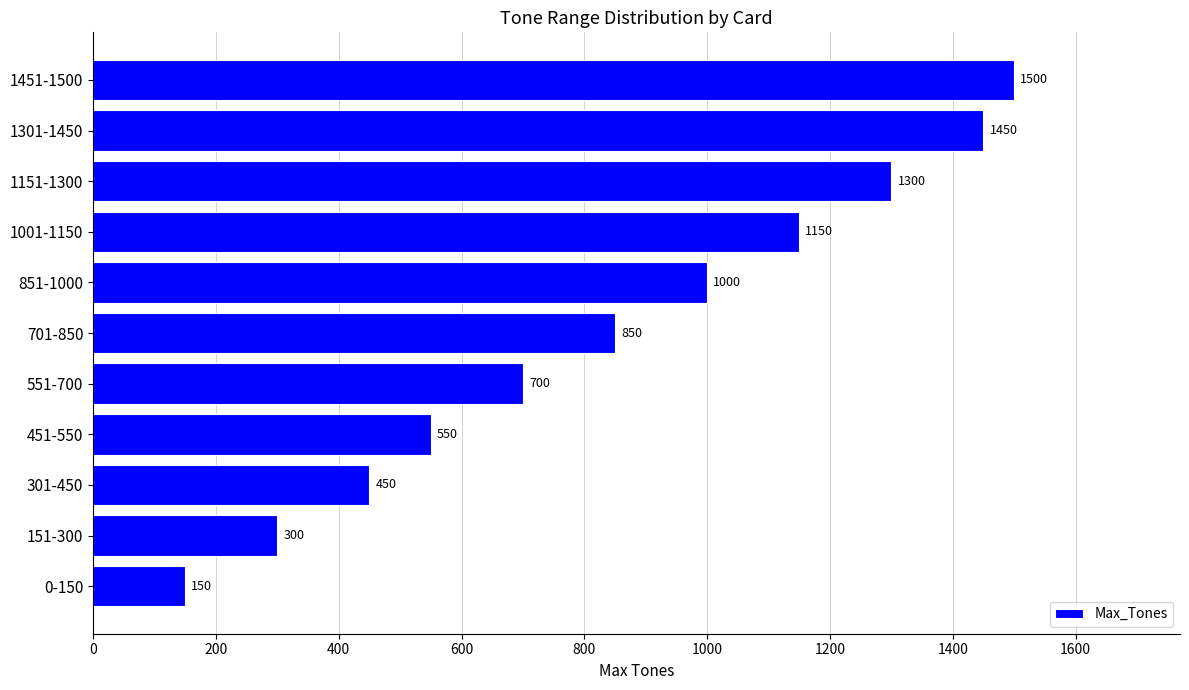

Which label corresponds to the largest value in the chart?

1451-1500